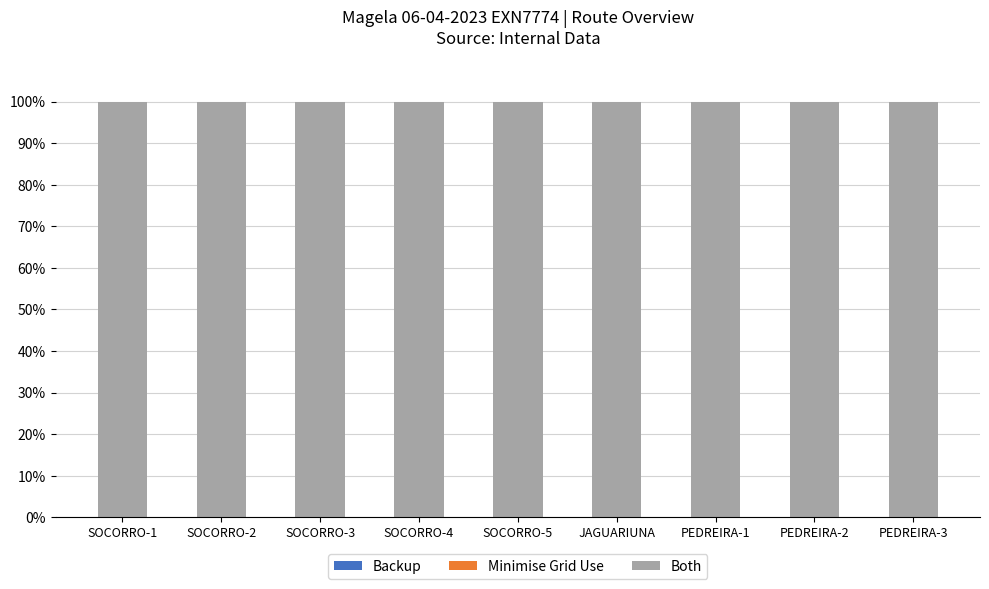

How many categories are shown in the chart?

9